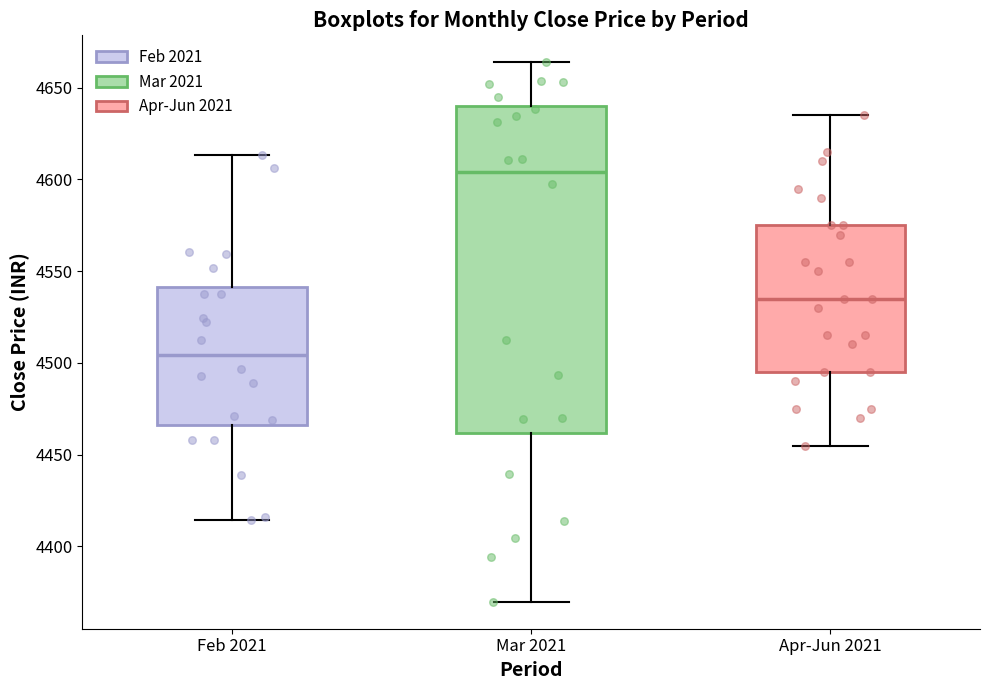

Which box's median line is the highest?

Mar 2021